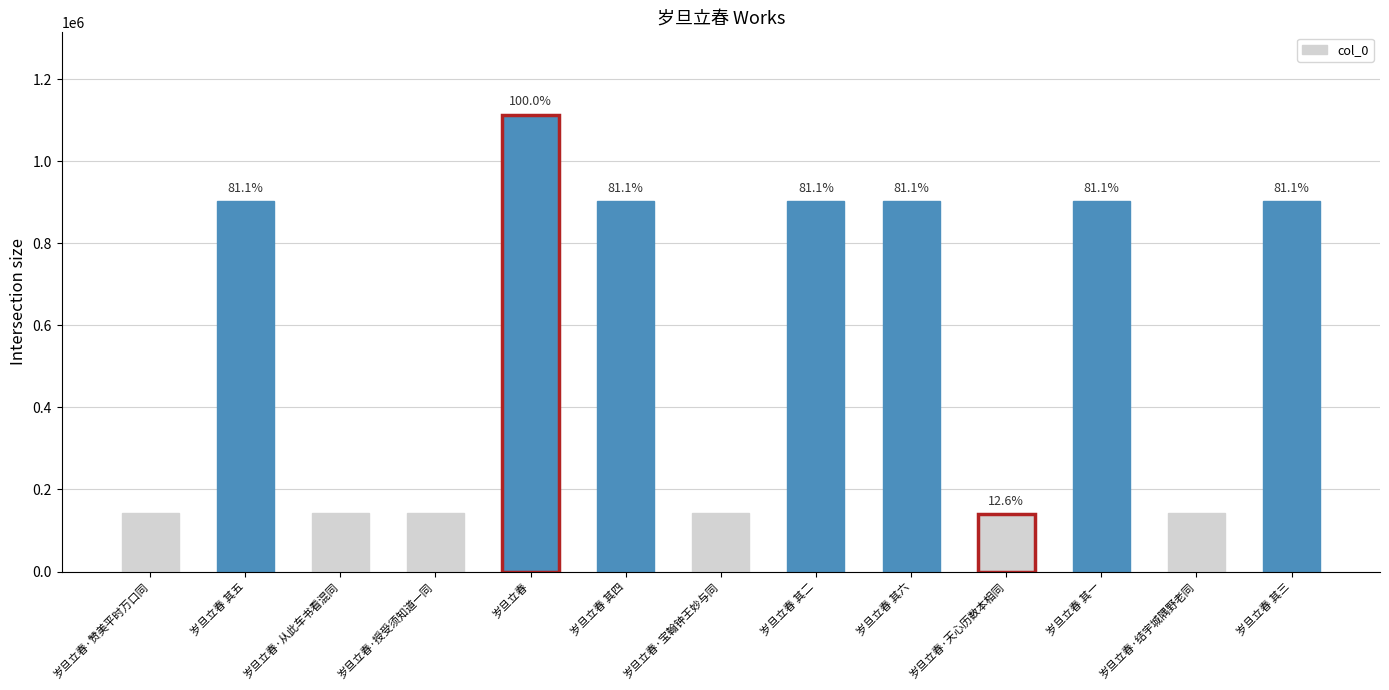

Rank the categories by value from highest to lowest.

岁旦立春, 岁旦立春 其五, 岁旦立春 其二, 岁旦立春 其三, 岁旦立春 其一, 岁旦立春 其六, 岁旦立春 其四, 岁旦立春·授受须知道一同, 岁旦立春·从此车书看混同, 岁旦立春·赞美平时万口同, 岁旦立春·结宇城隅野老同, 岁旦立春·宝翰钟王妙与同, 岁旦立春·天心历数本相同